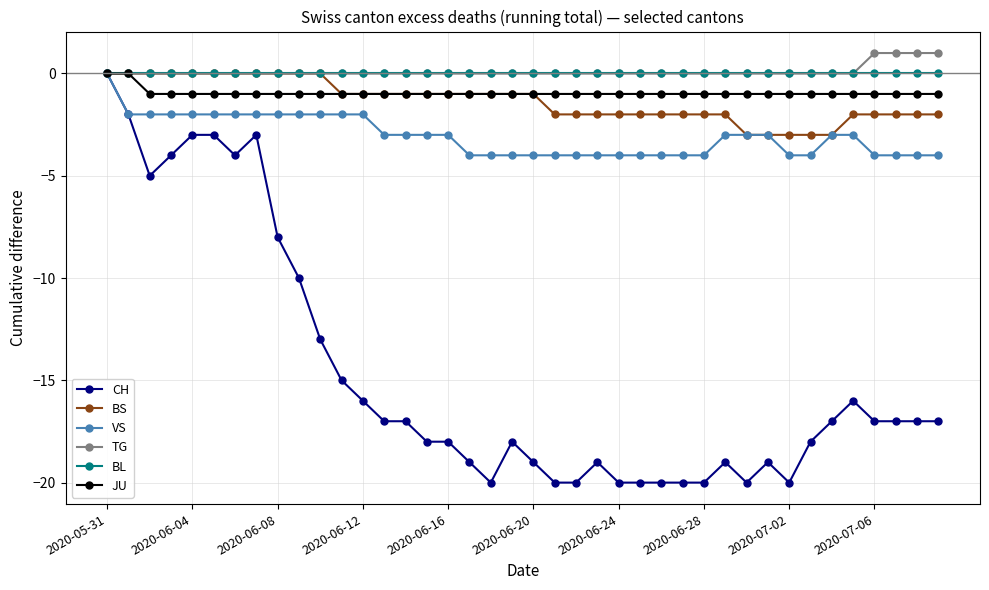

What is the value of the CH point at the 10th from the left?

-10